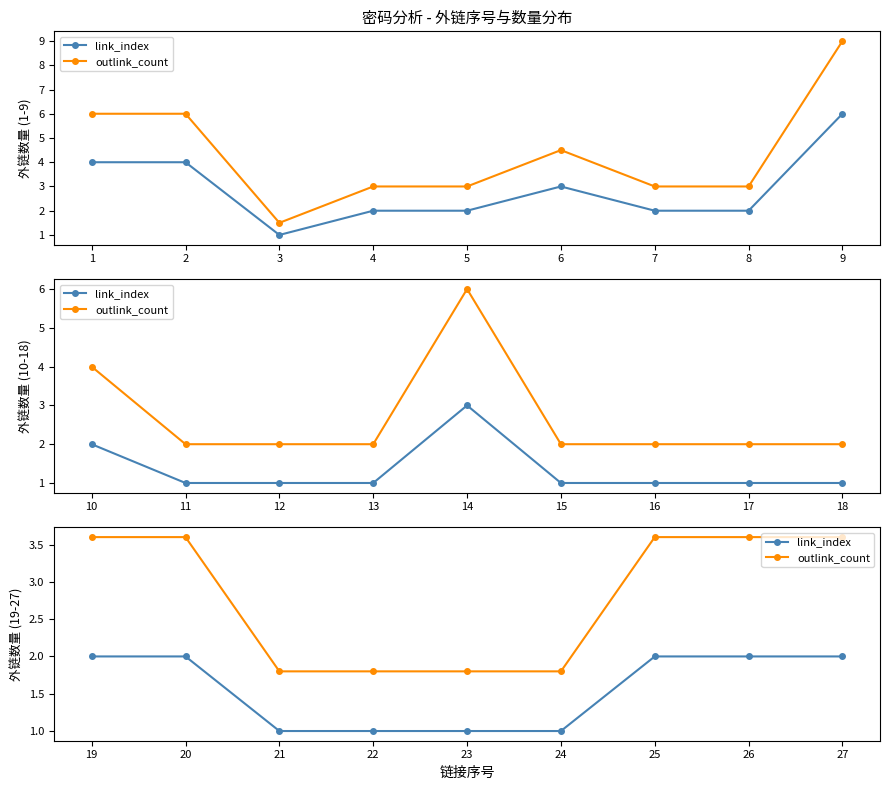

Is this an area chart (filled region under the line)?

No